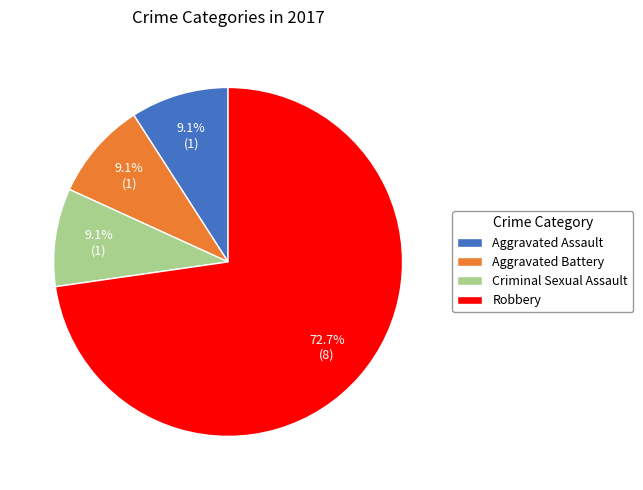

Does any single category account for the majority?

Yes